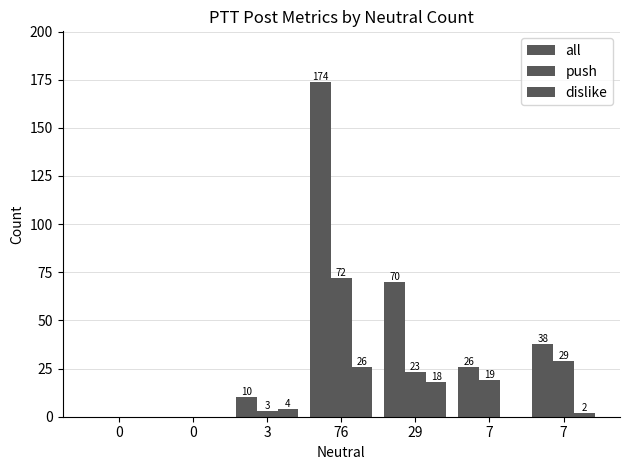

The push series shows 5 at 7. True or false?

False